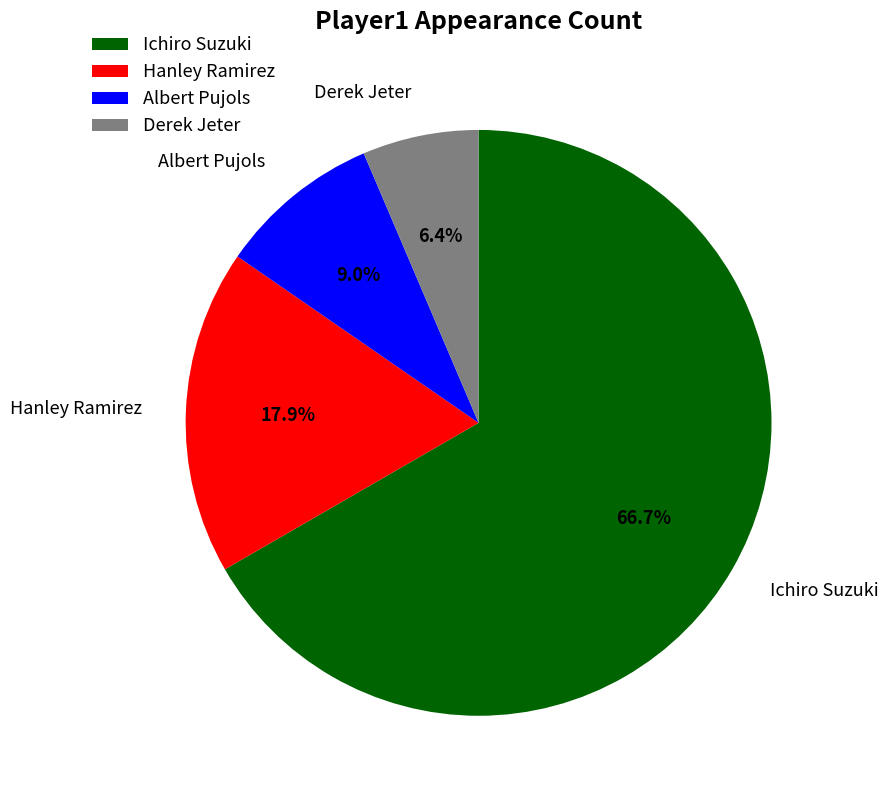

Which slice is the largest?

Ichiro Suzuki